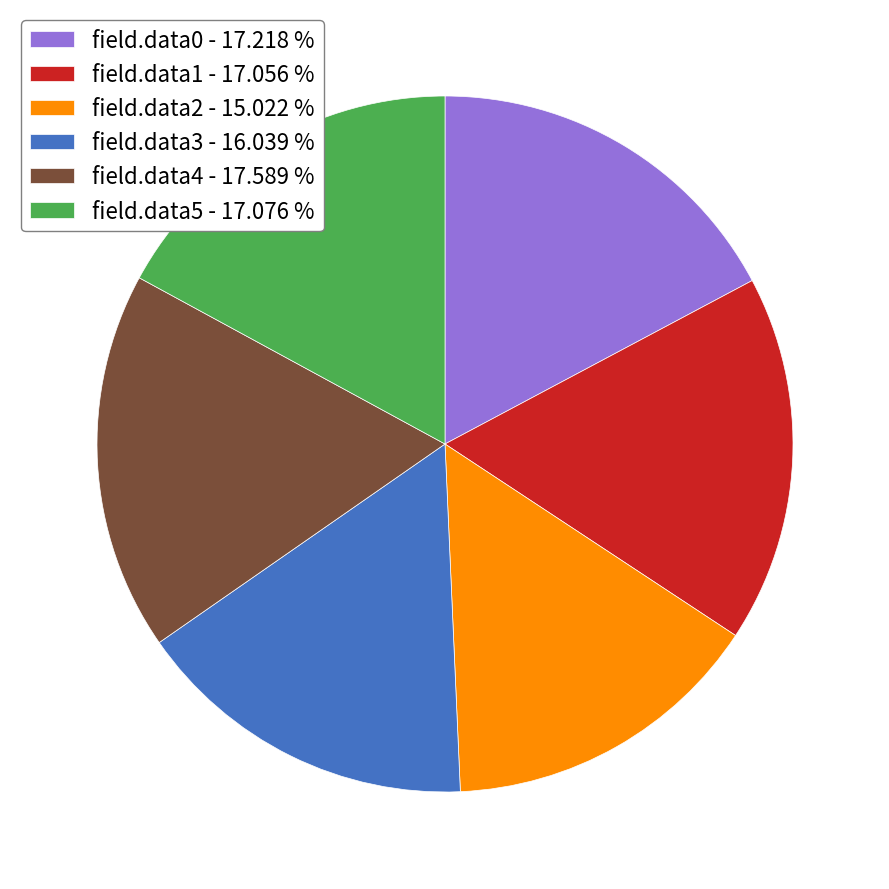

Is the sum of field.data2 - 15.022 % and field.data1 - 17.056 % greater than half?

No